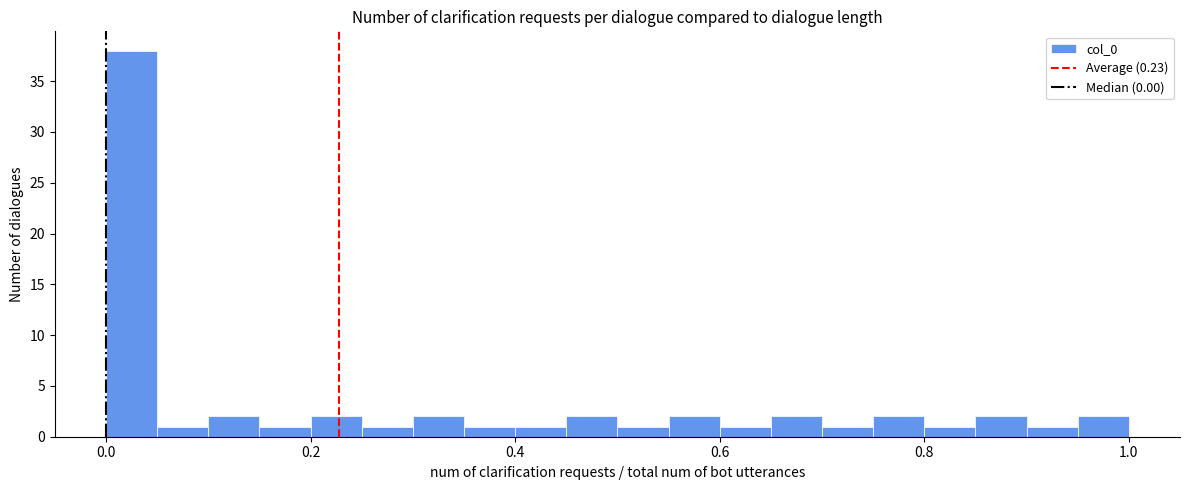

Read against the x-axis, roughly where is the centre of the tallest bar?

0.02